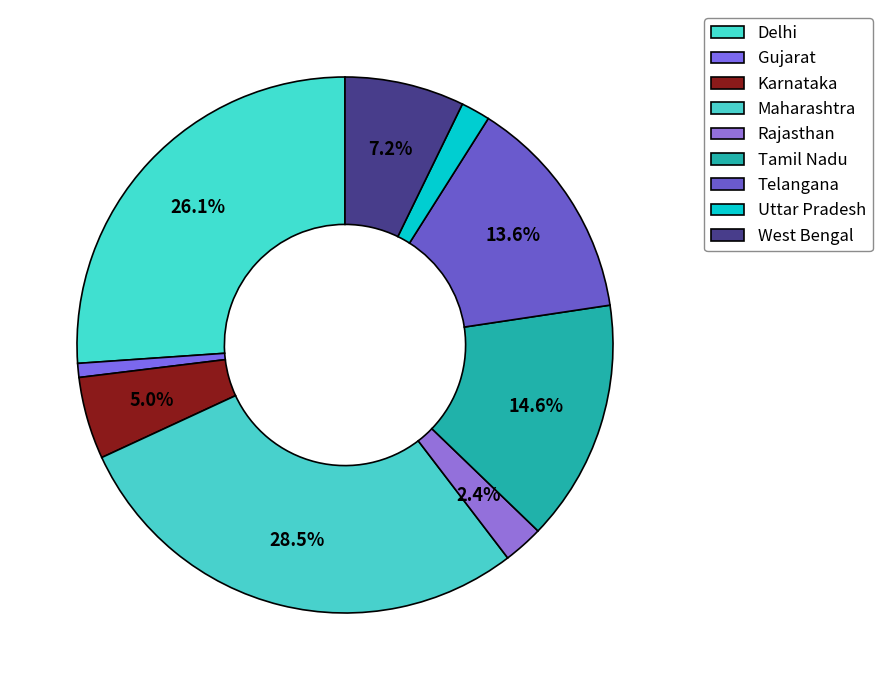

To the nearest percent, what is the difference between the Karnataka and Delhi slice percentages?

21%